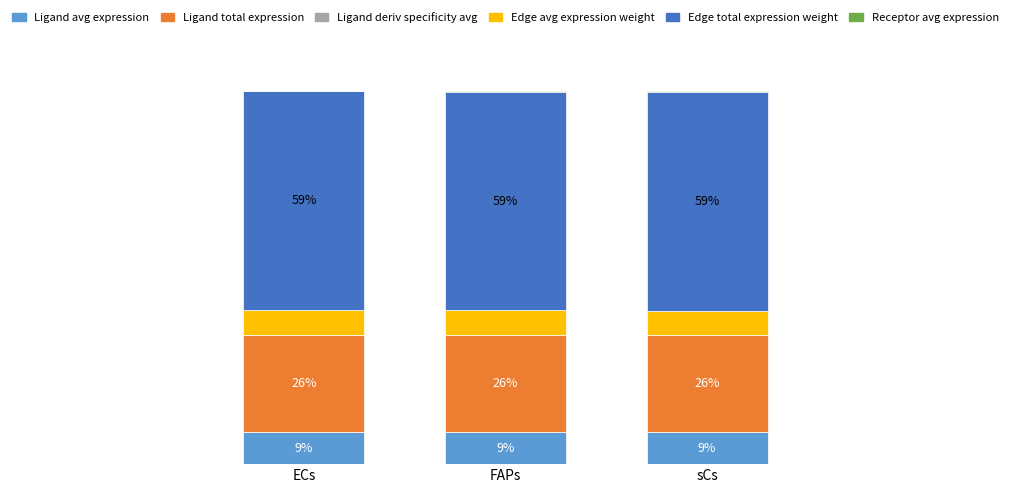

Does the chart contain stacked bars?

Yes